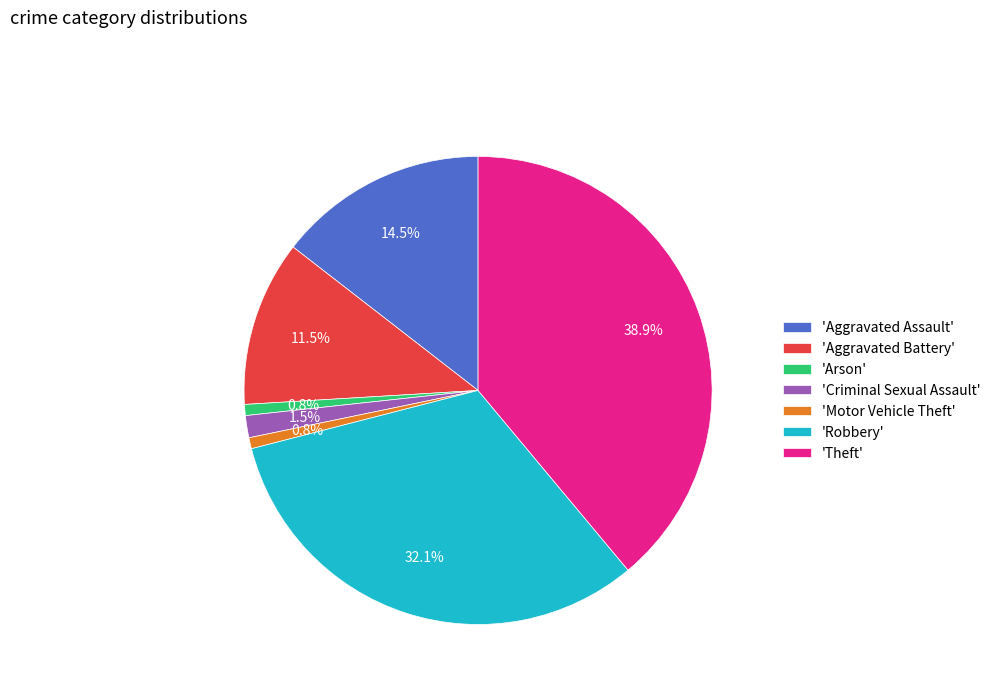

What portion of the pie excludes 'Motor Vehicle Theft'?

99.2%